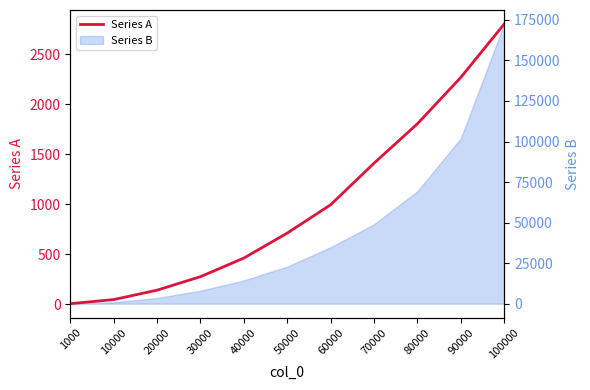

What is the sum of all values?

10905